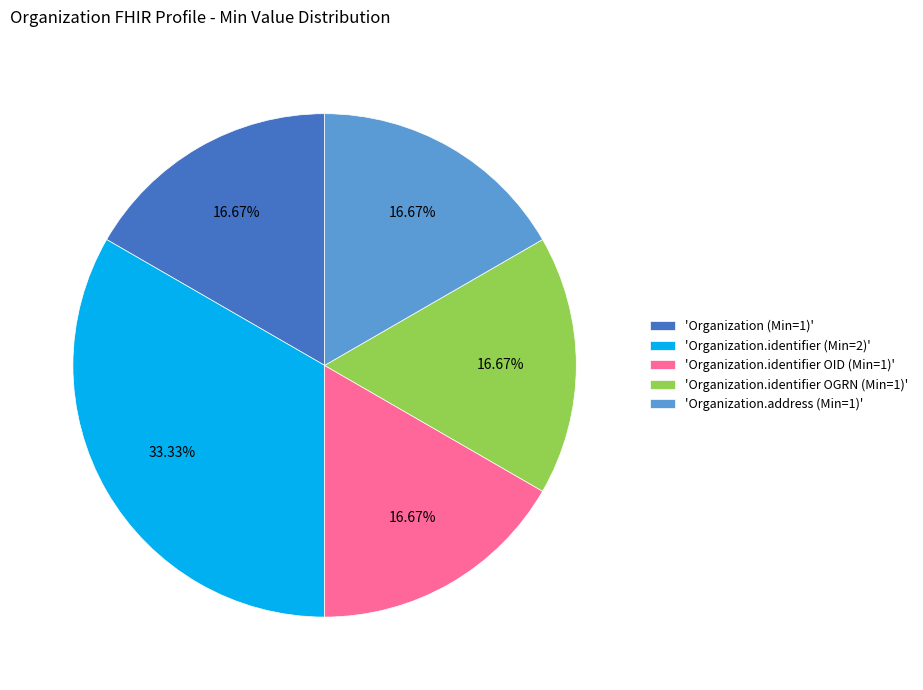

Does any single category account for the majority?

No